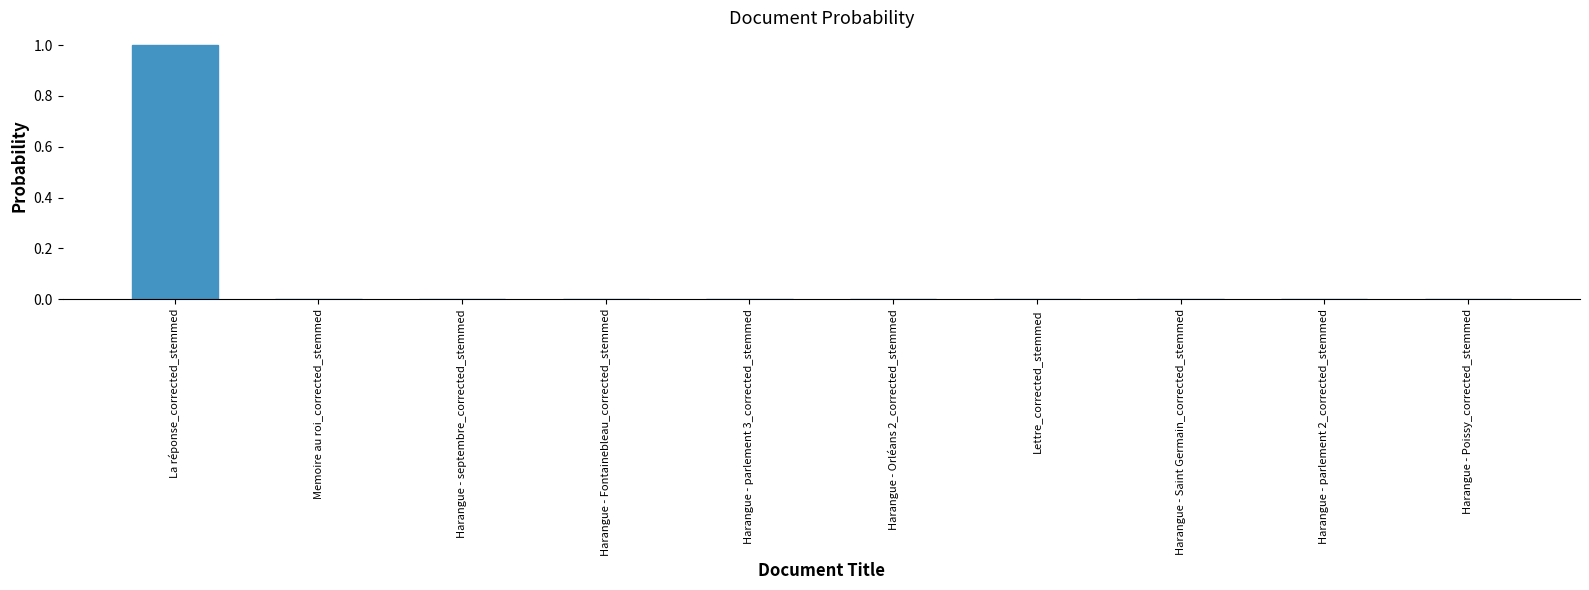

The value at Memoire au roi_corrected_stemmed is 0.0. True or false?

True